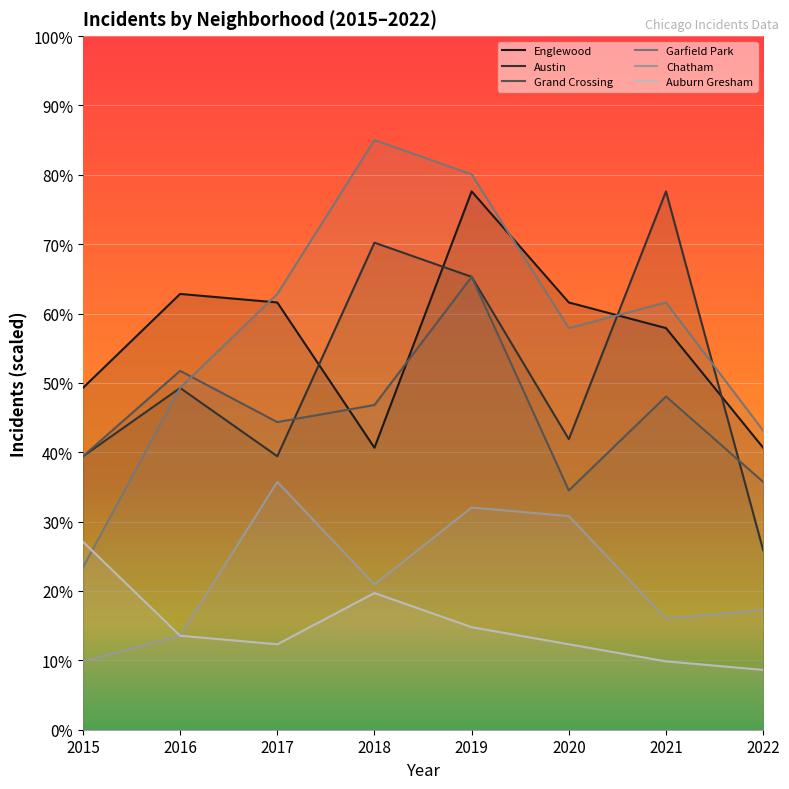

List the labels in order of Grand Crossing value, smallest first.

2020, 2022, 2015, 2017, 2018, 2021, 2016, 2019